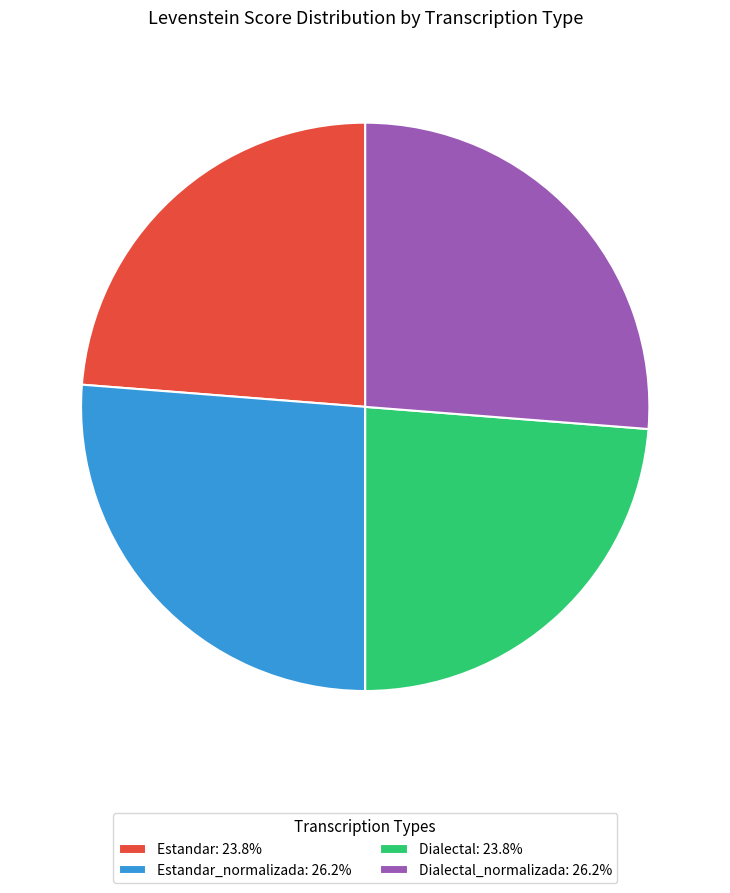

How many slices are in this pie chart?

4